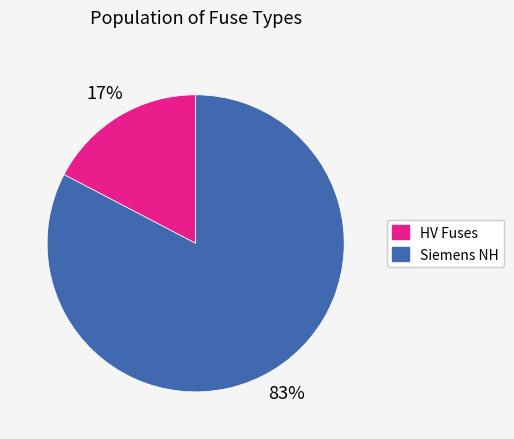

Is there any slice that represents more than half of the pie?

Yes